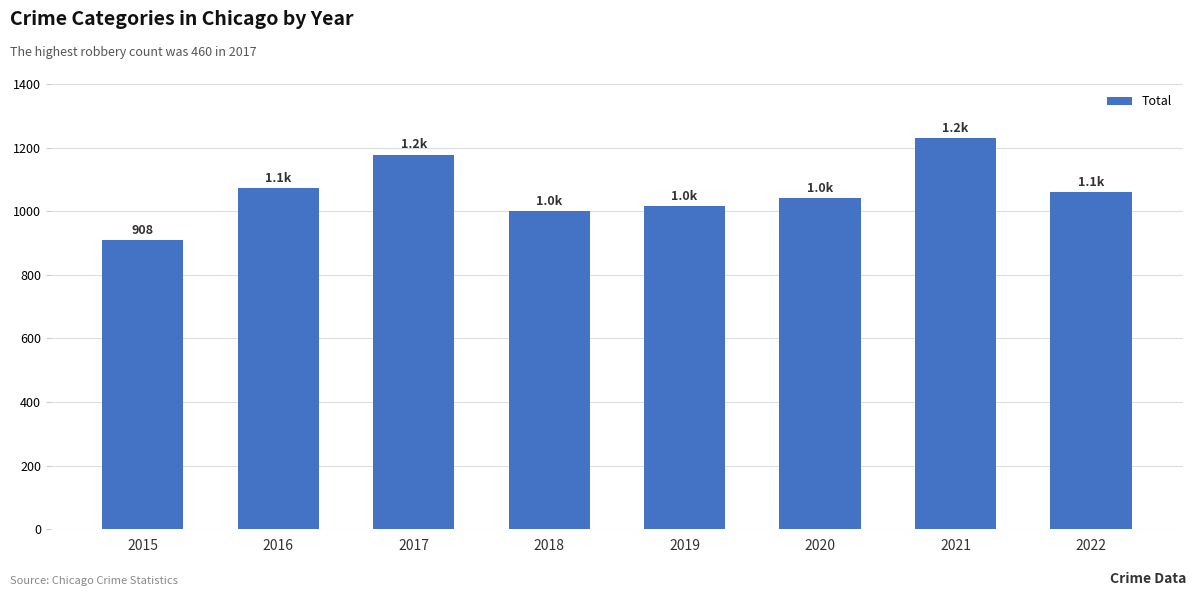

Reading left to right, list all the values displayed in this chart.

2015=908	2016=1072	2017=1178	2018=1000	2019=1016	2020=1041	2021=1230	2022=1059